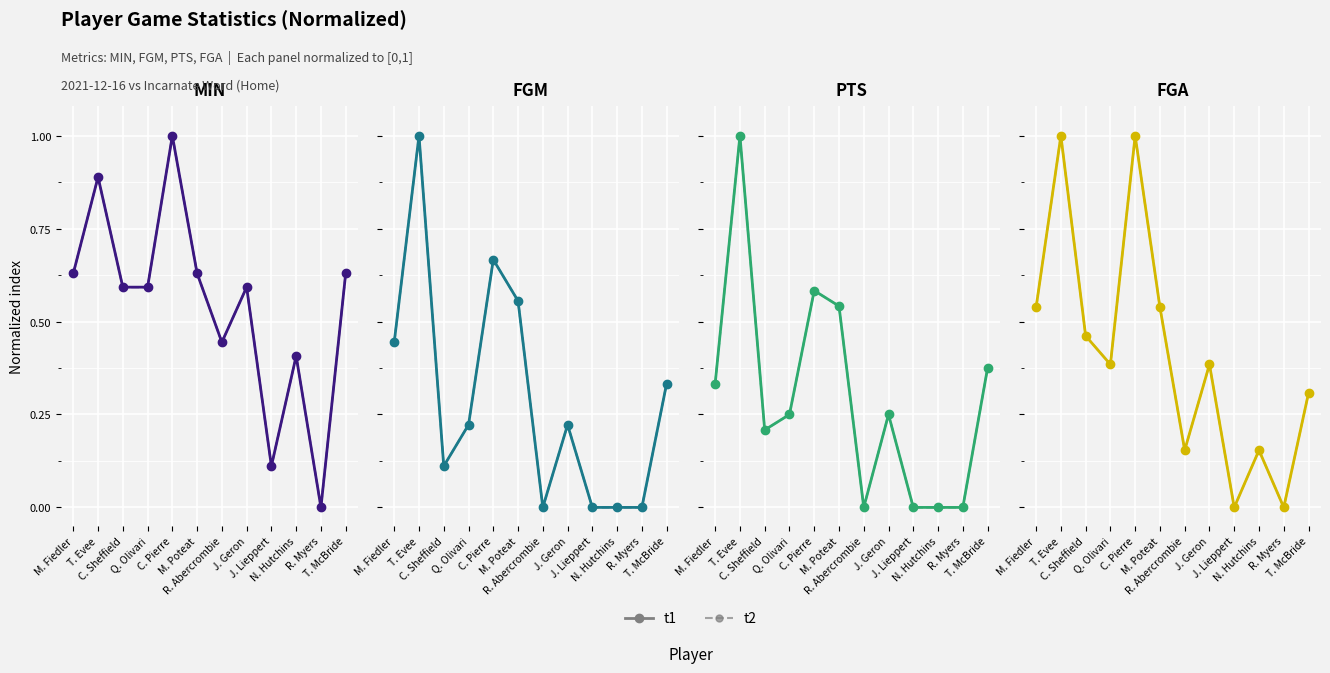

The t1 series shows 0.0 at J. Lieppert. True or false?

True